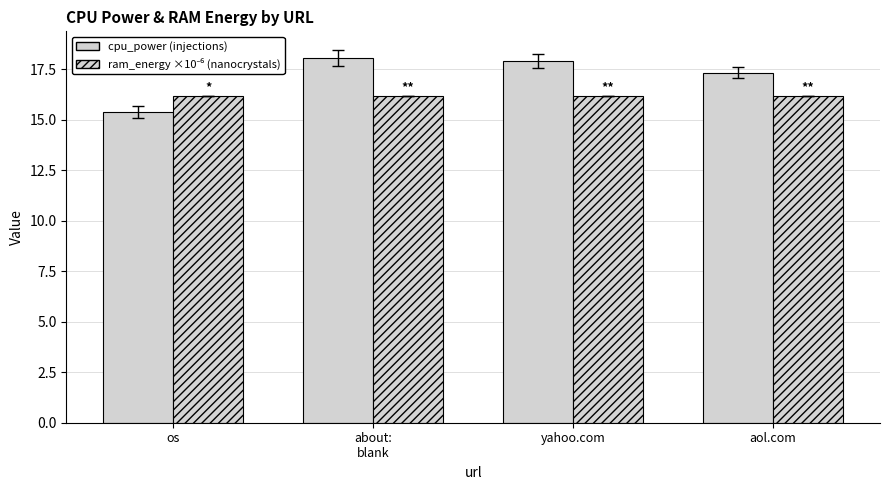

Count the number of data series in this chart.

2